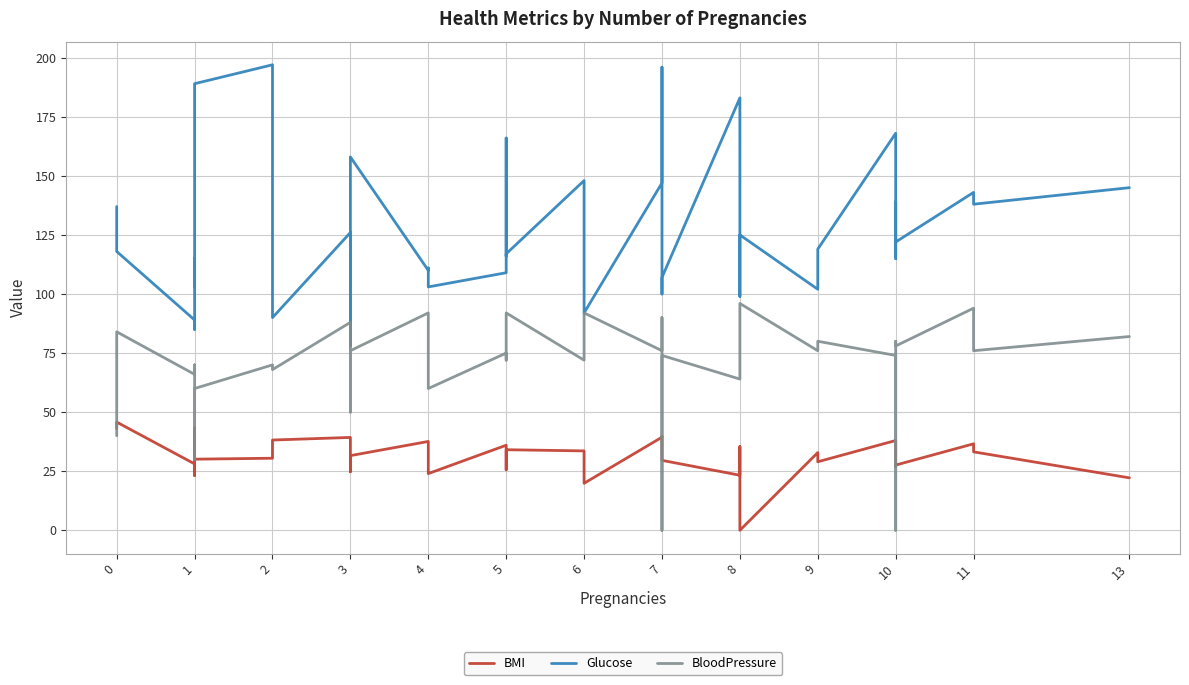

Is the value of BMI at 10 greater than the value of BloodPressure at 4?

No